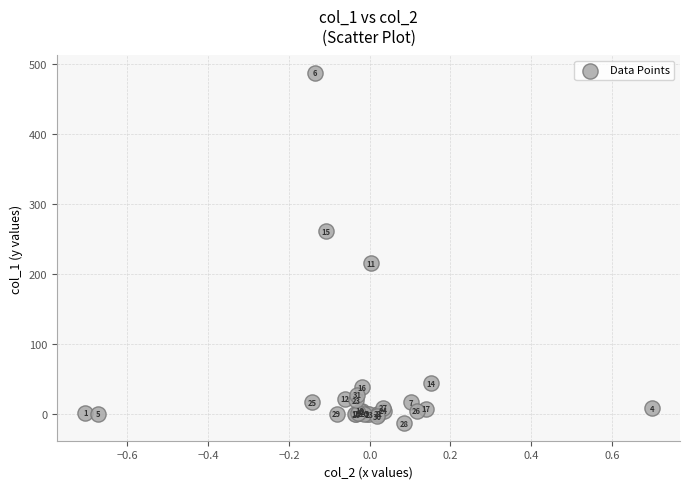

What Y value in the scatter plot is closest to 237?

215.1